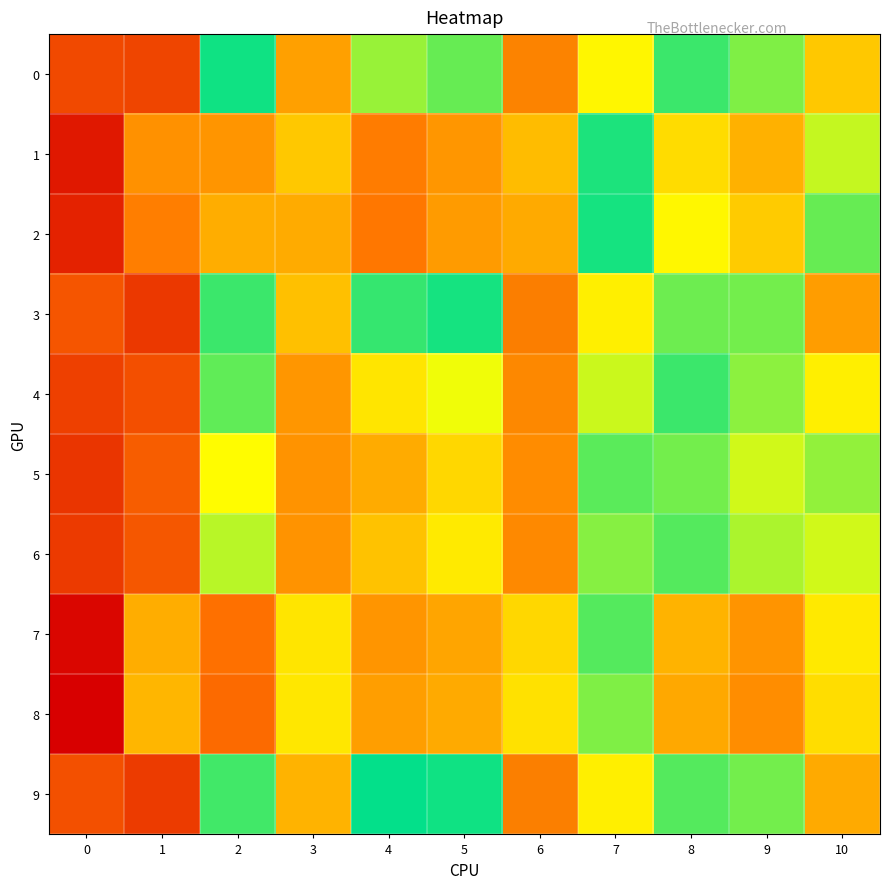

Which category has the lowest value across all series?

6